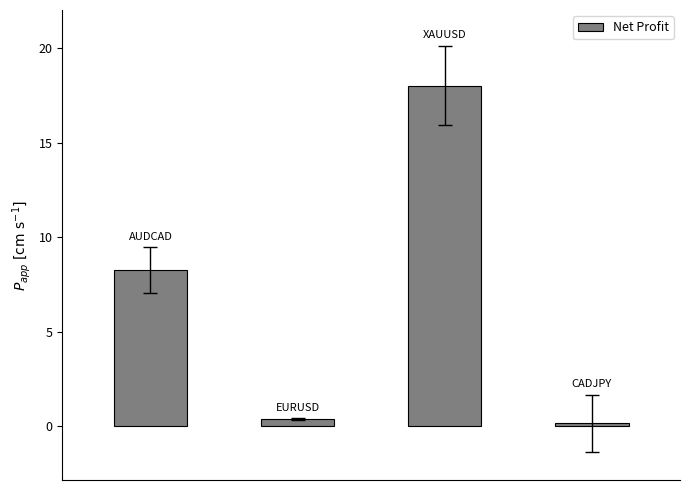

Reading left to right, extract all data points from this chart.

8.3	0.4	18.0	0.2